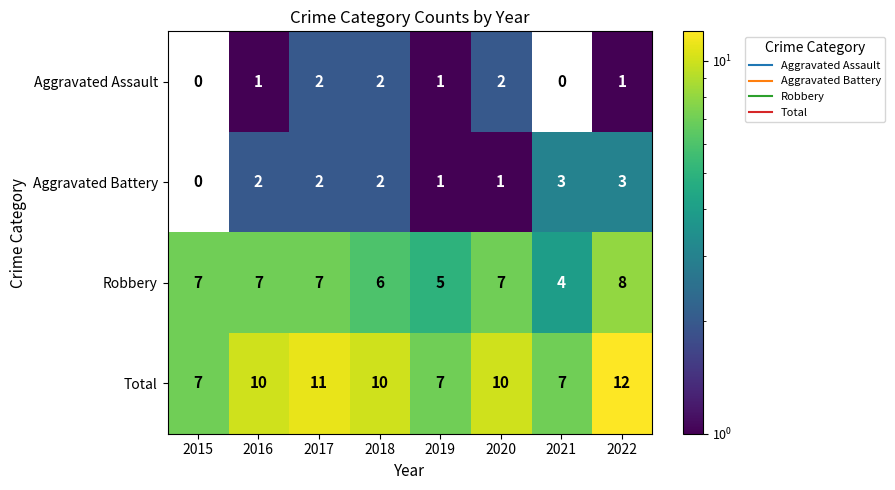

How many values in Aggravated Battery are above zero?

7